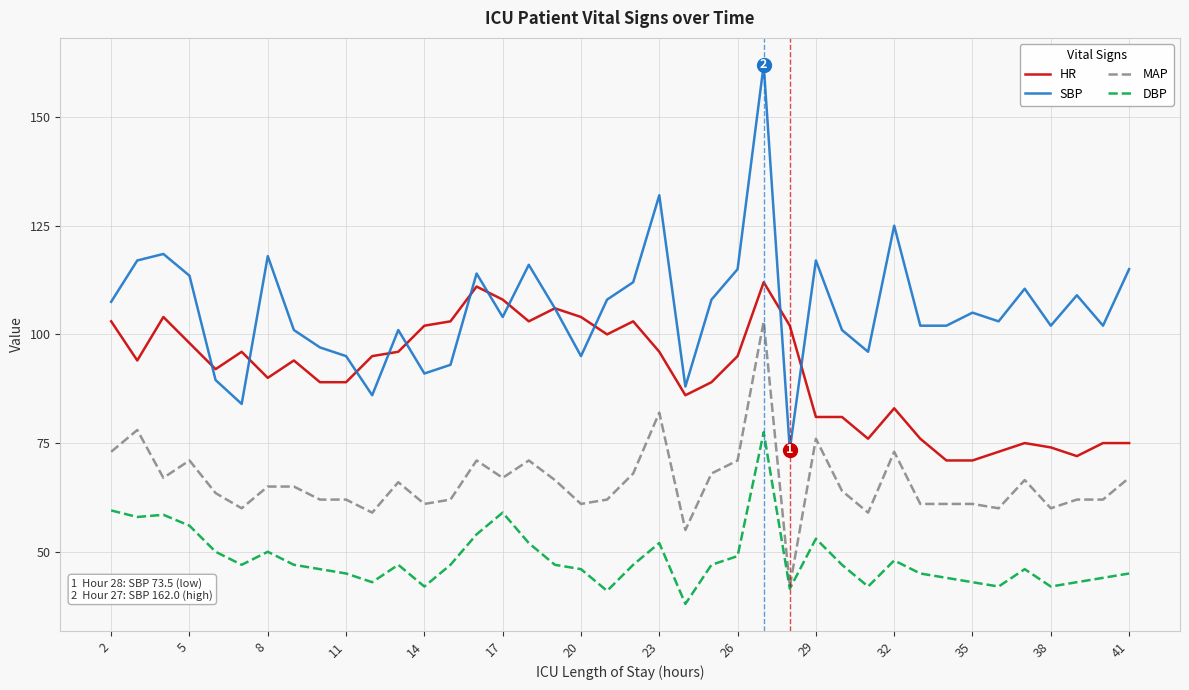

Which series has the largest range (max minus min)?

SBP